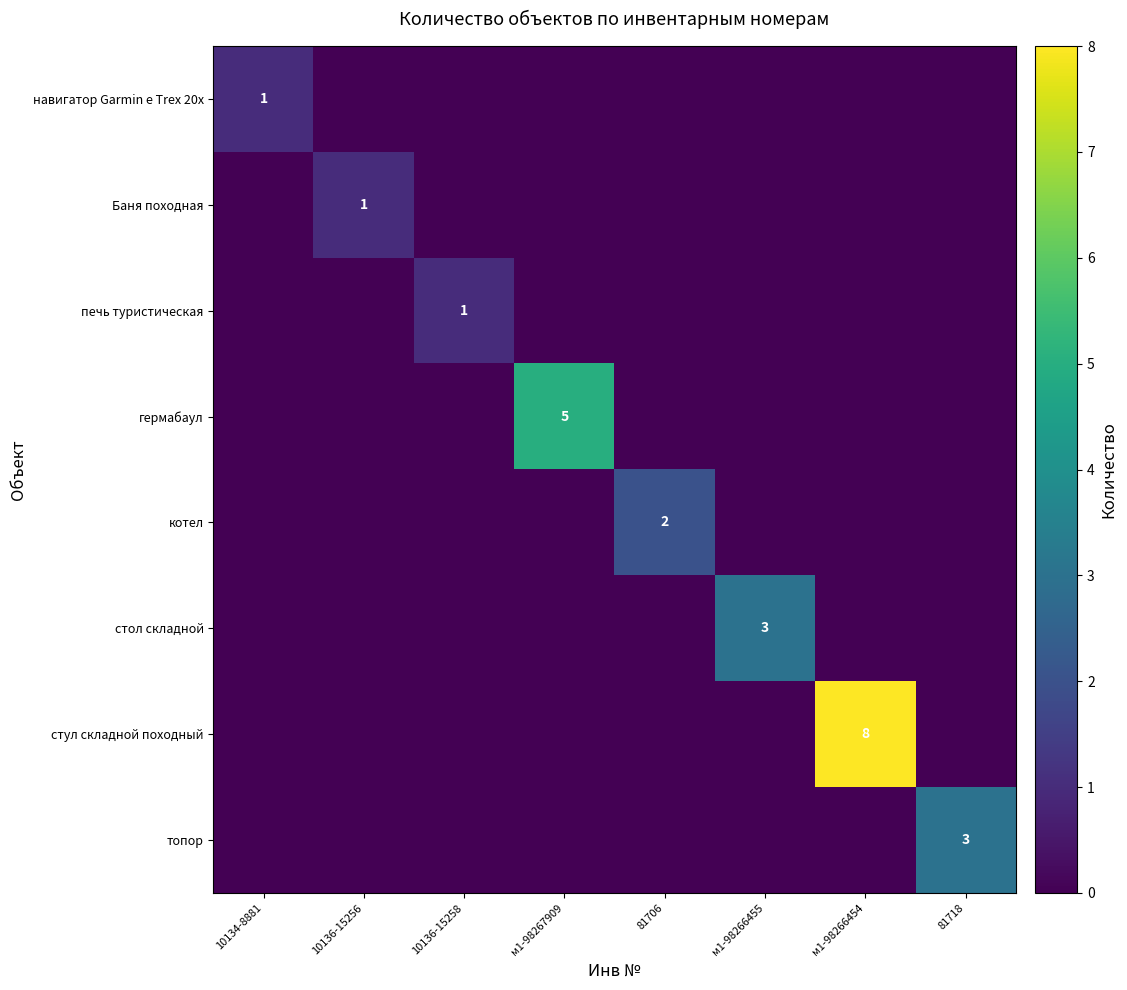

What is the greatest value displayed?

8